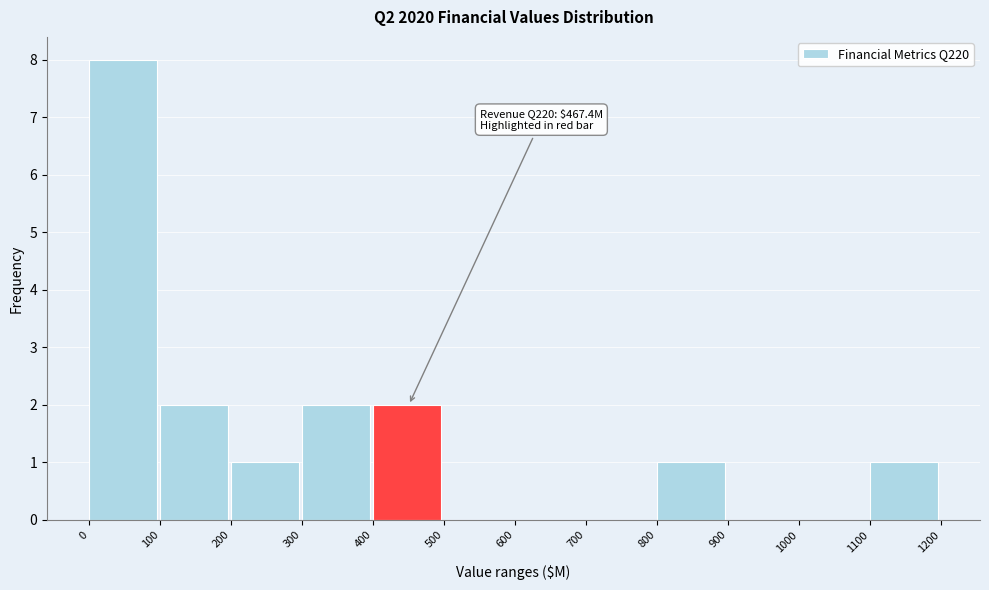

Which range on the x-axis has the tallest bar?

0 to 100